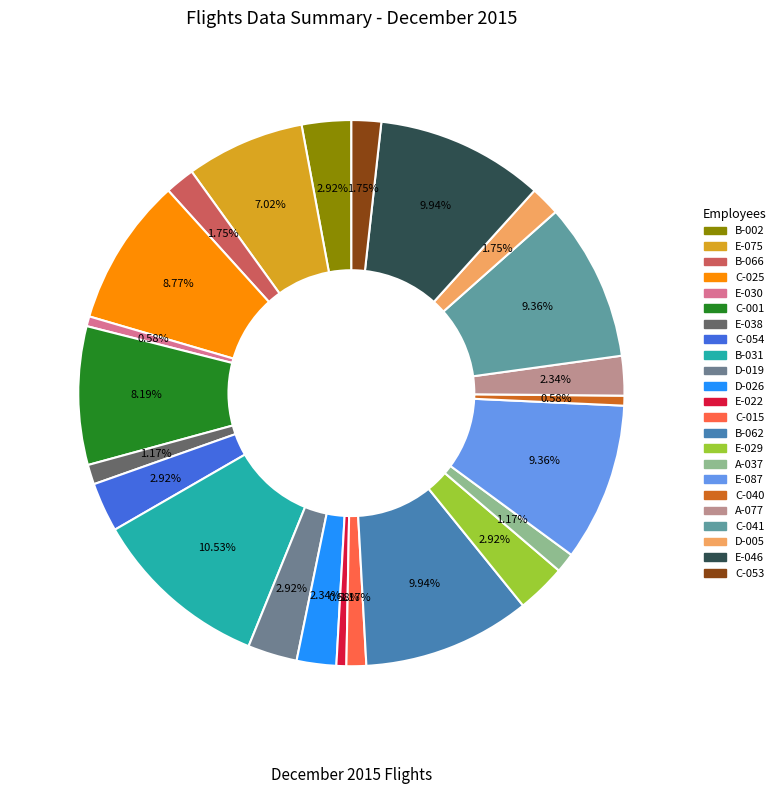

How many segments does this pie chart have?

23